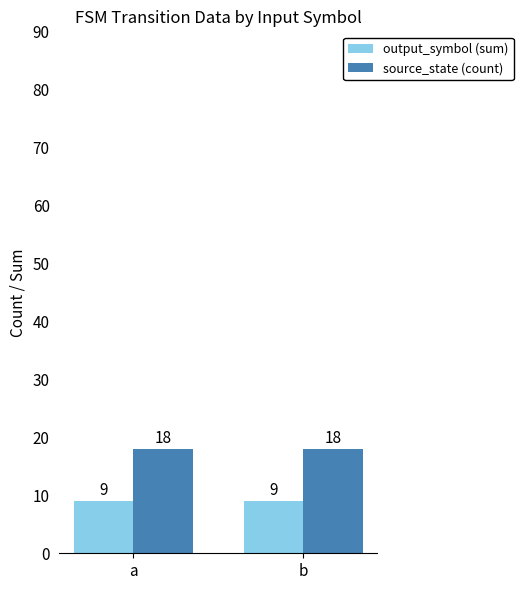

The source_state (count) series shows 30 at b. True or false?

False